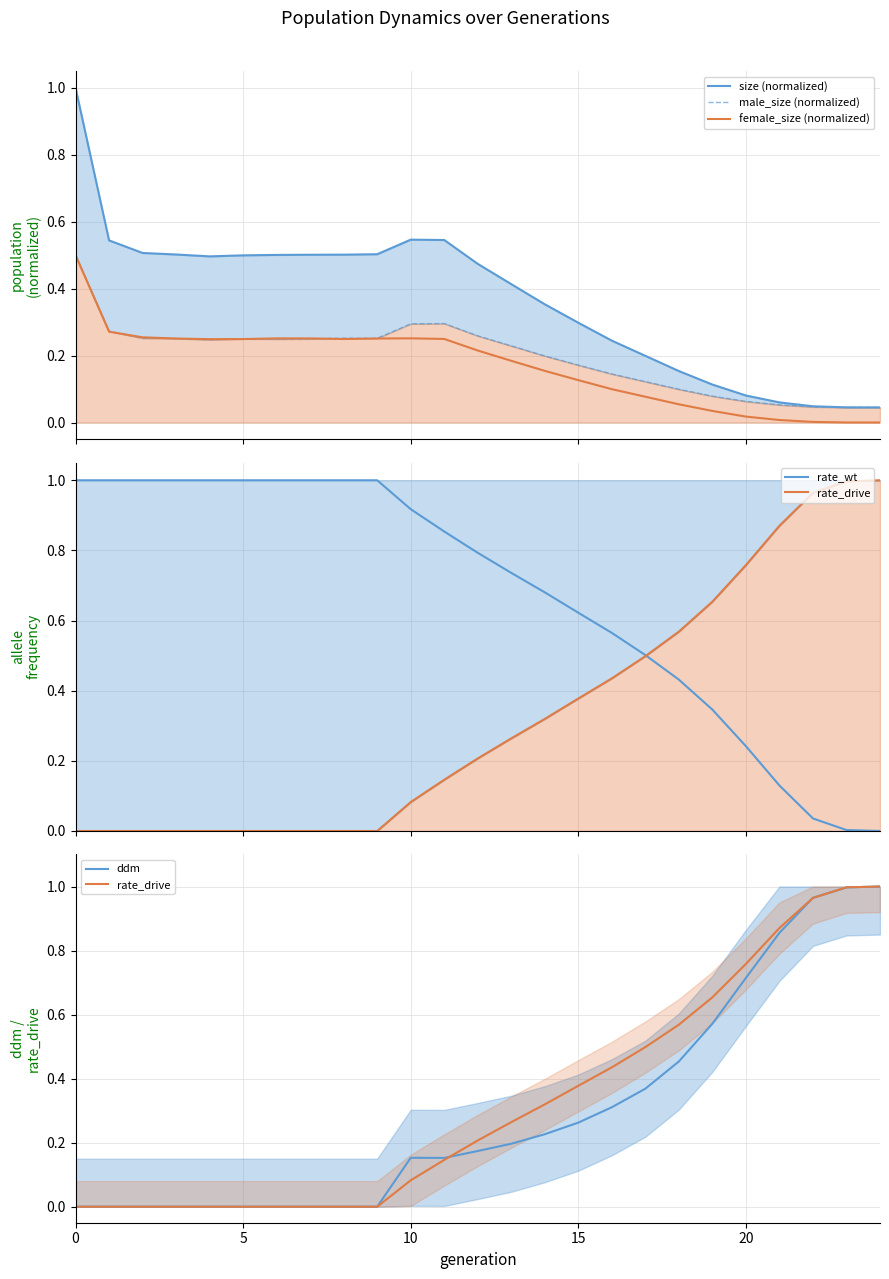

Which series has the largest total across all categories?

rate_wt